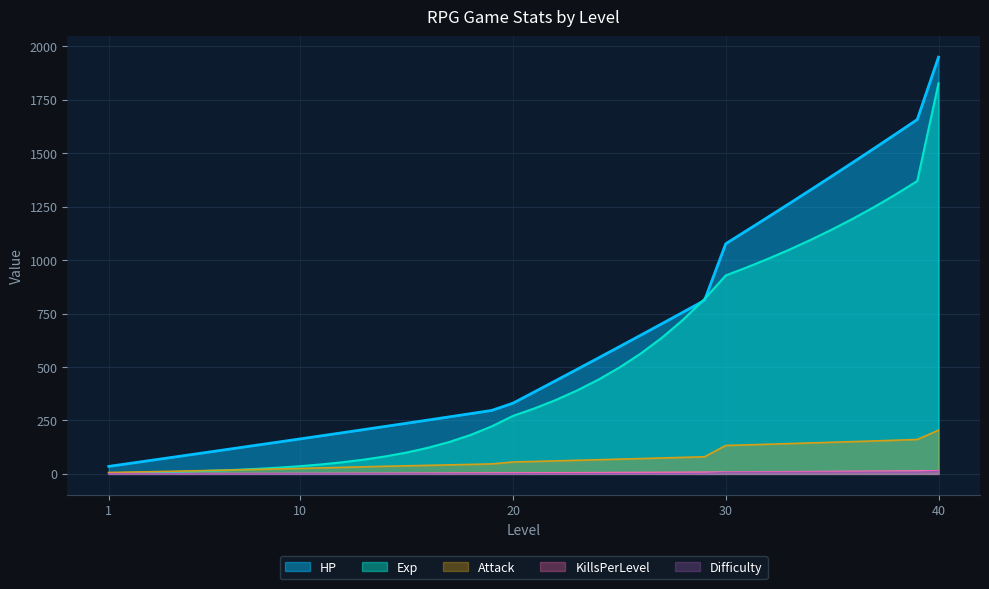

True or false: HP and Attack cross at least once.

False